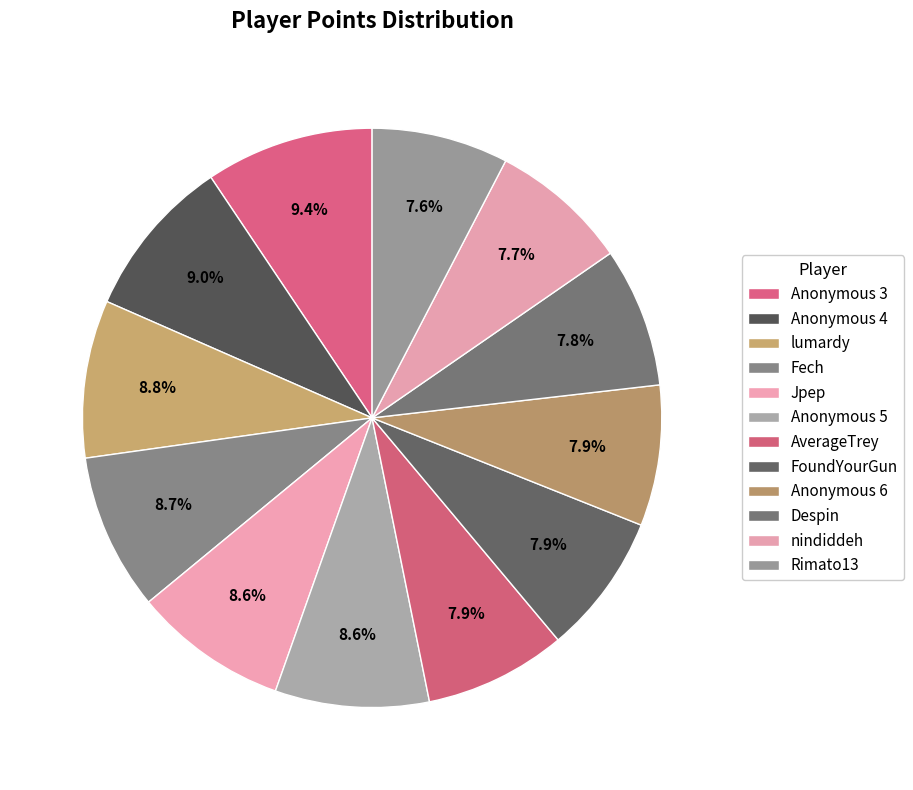

To the nearest percent, what is the average slice percentage?

8%